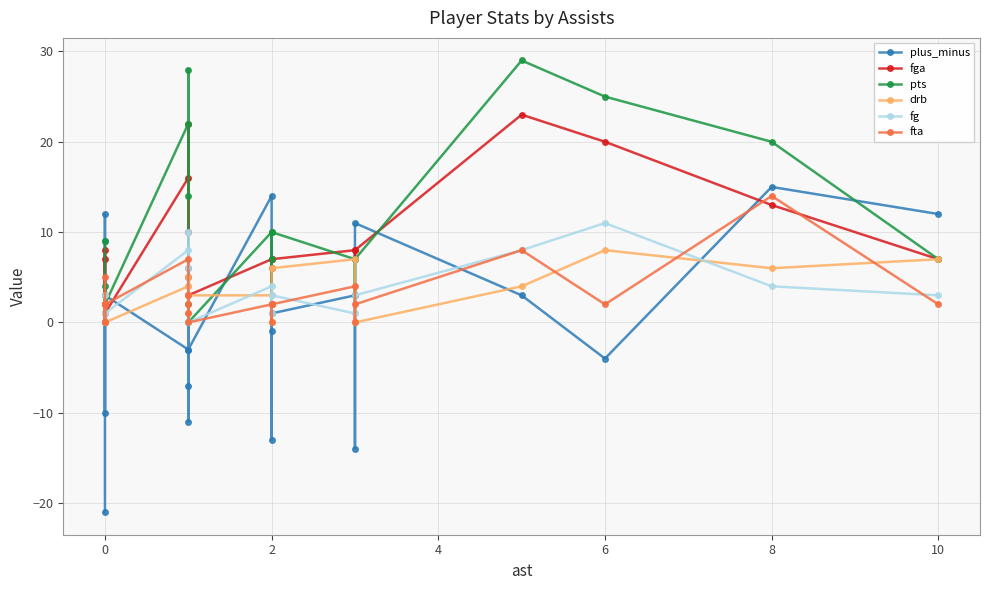

Where is the first local maximum for pts?

2